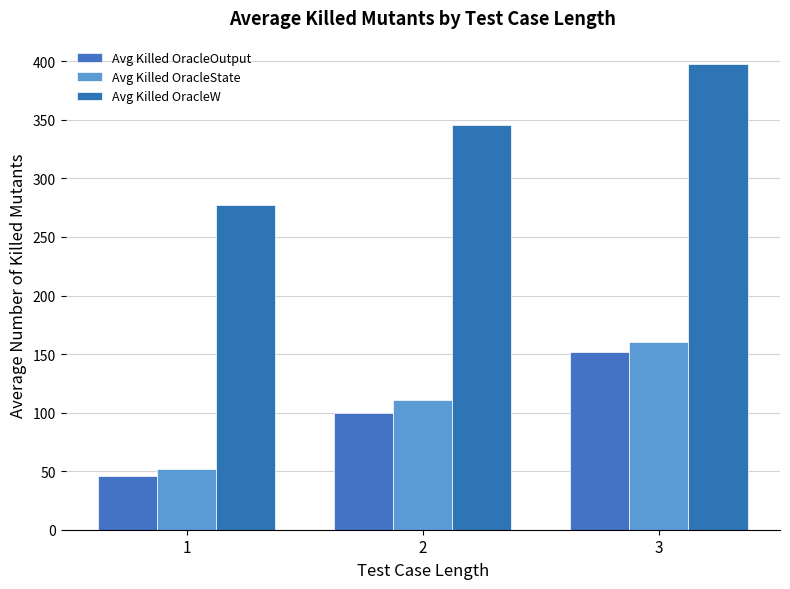

What is the sum of all Avg Killed OracleOutput values?

296.9